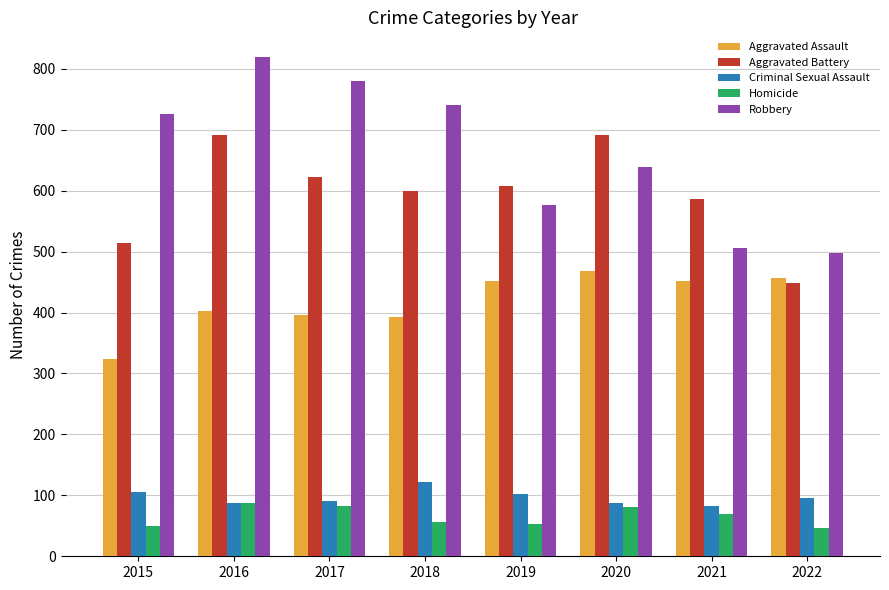

The value of Aggravated Assault at 2017 is 396. True or false?

True